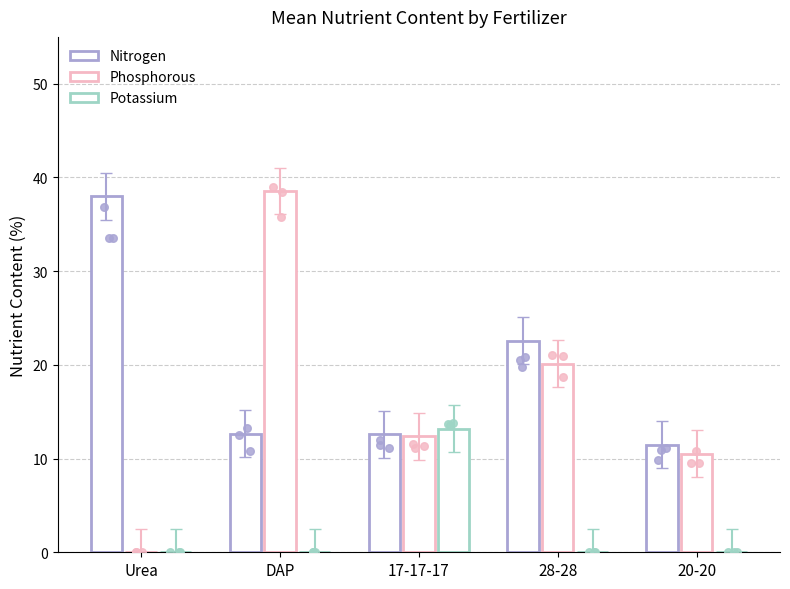

Which series has the largest total across all categories?

Nitrogen